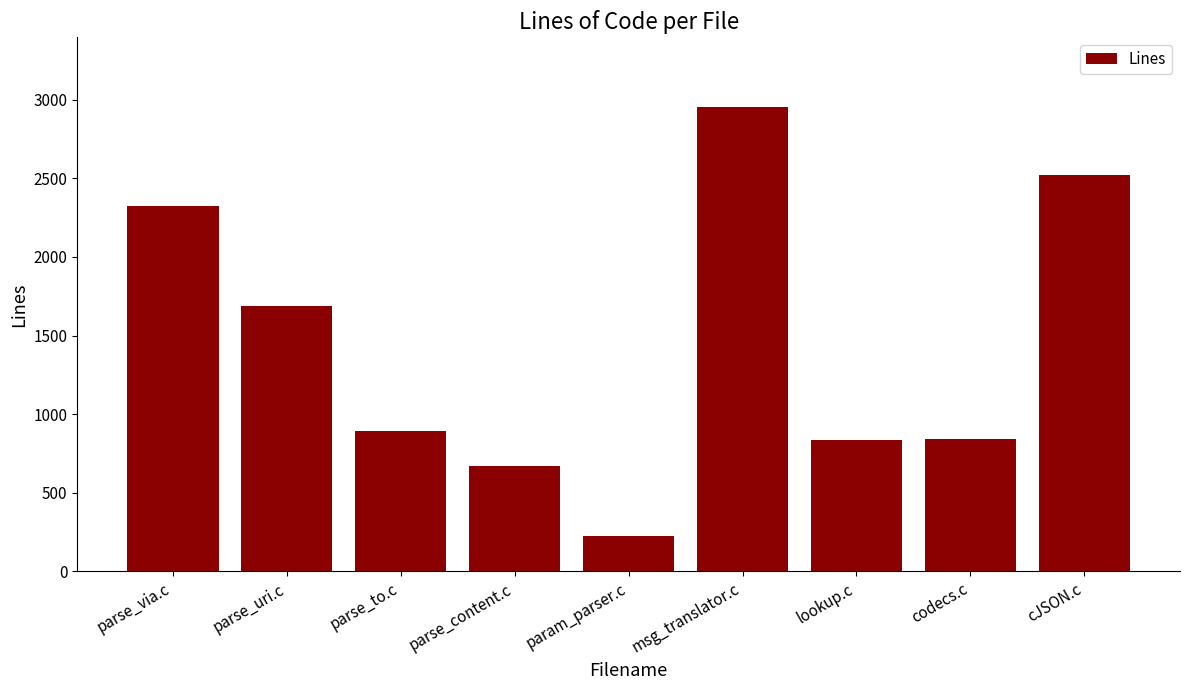

Where is the data nearest to the value 1589?

parse_uri.c